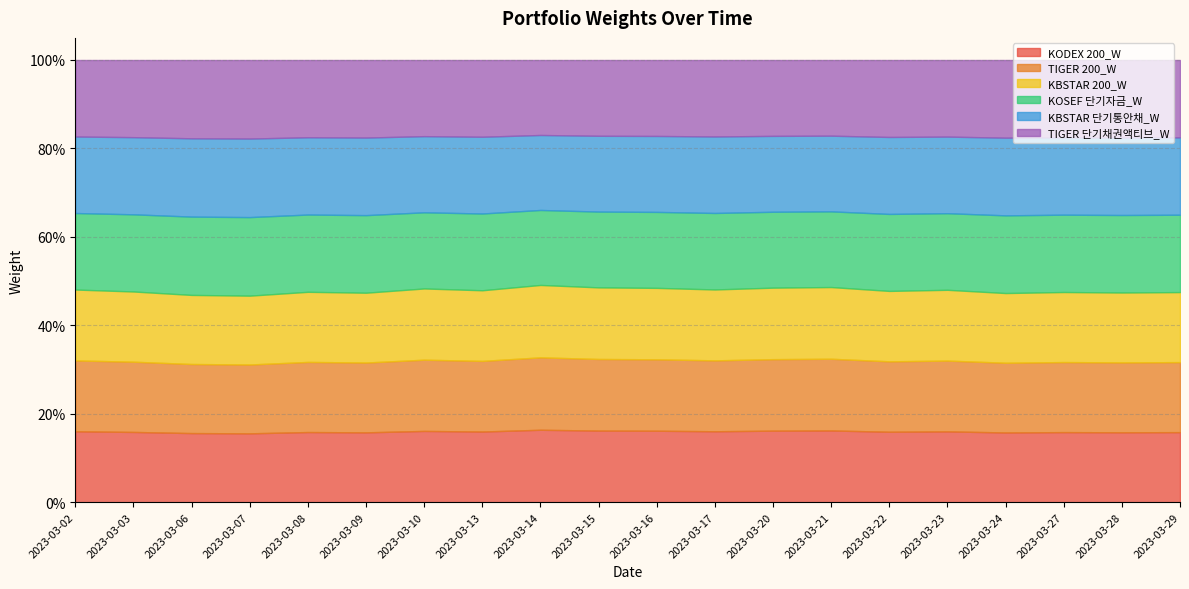

In KODEX 200_W, how many points are lower than both neighbors (excluding endpoints)?

7